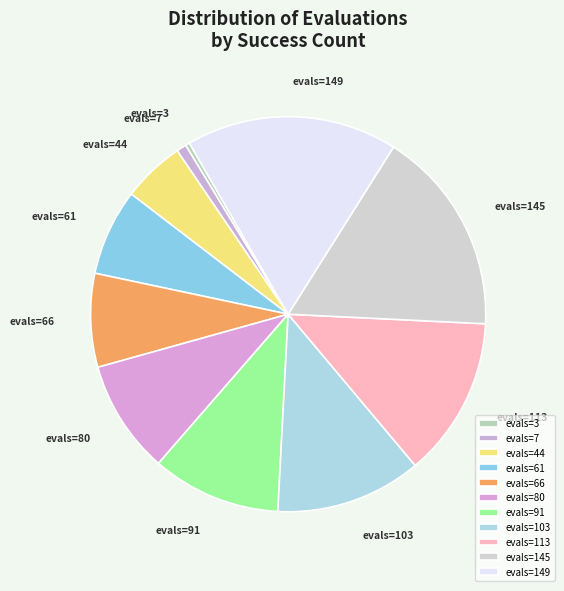

How many segments does this pie chart have?

11